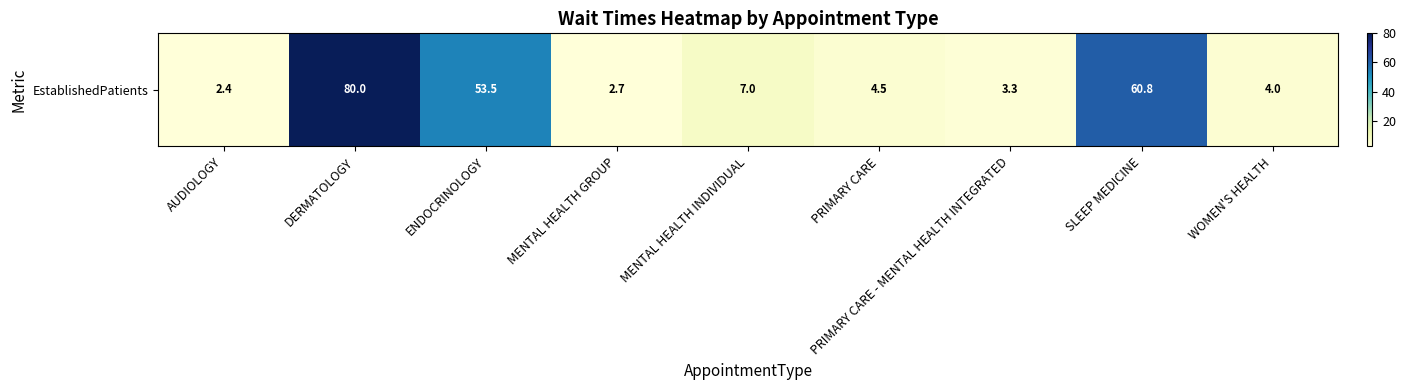

Count the number of categories in the chart.

9